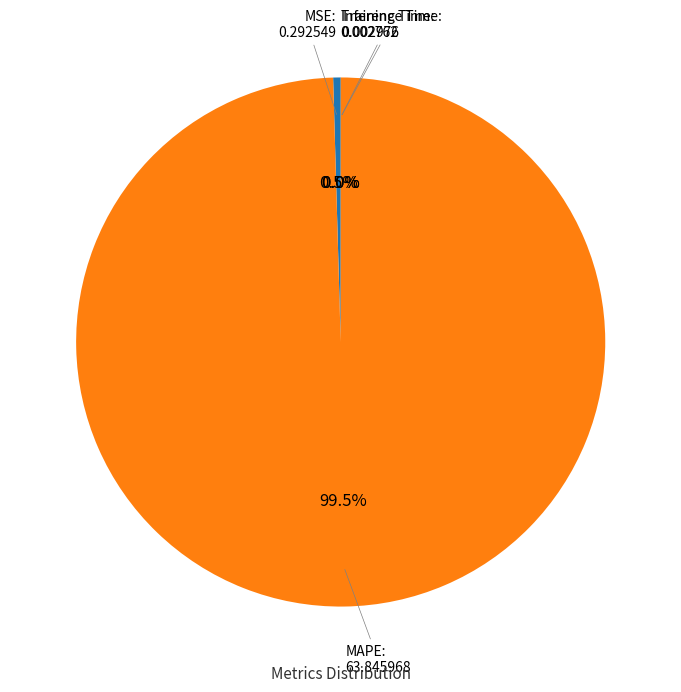

Is there a majority slice in this chart?

Yes